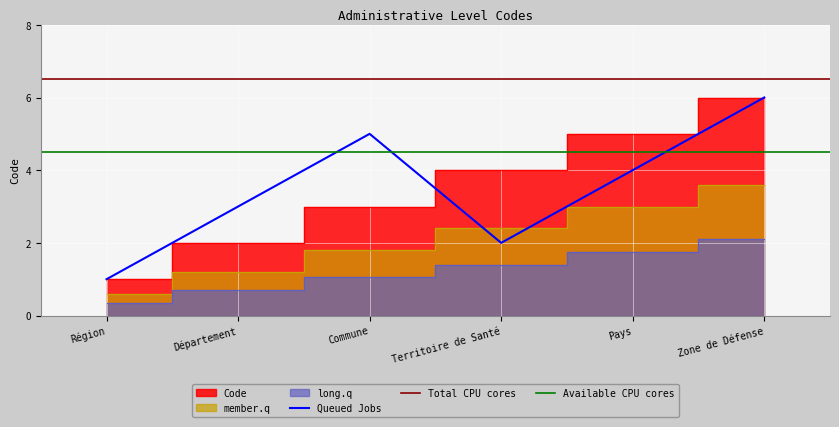

Is it true that the value at Territoire de Santé is 7?

False